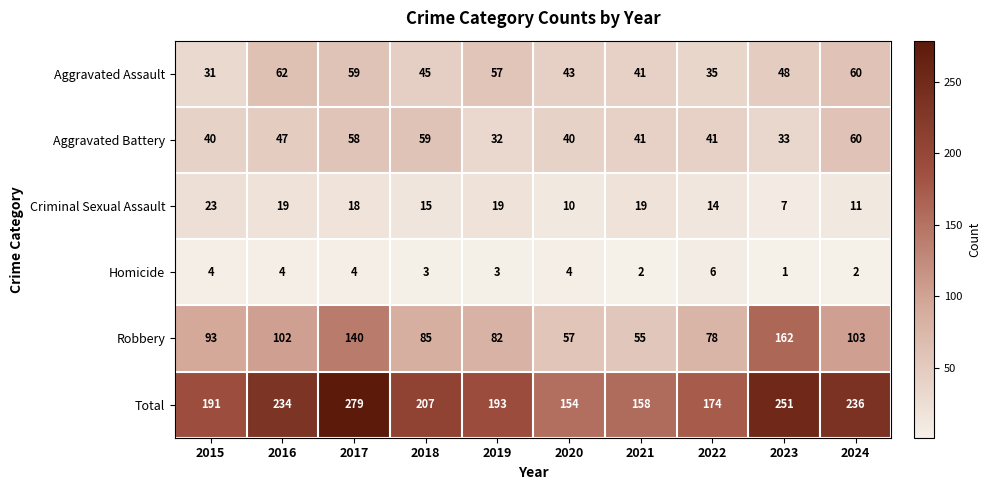

Rank the series by their maximum value, from lowest to highest.

Homicide, Criminal Sexual Assault, Aggravated Battery, Aggravated Assault, Robbery, Total